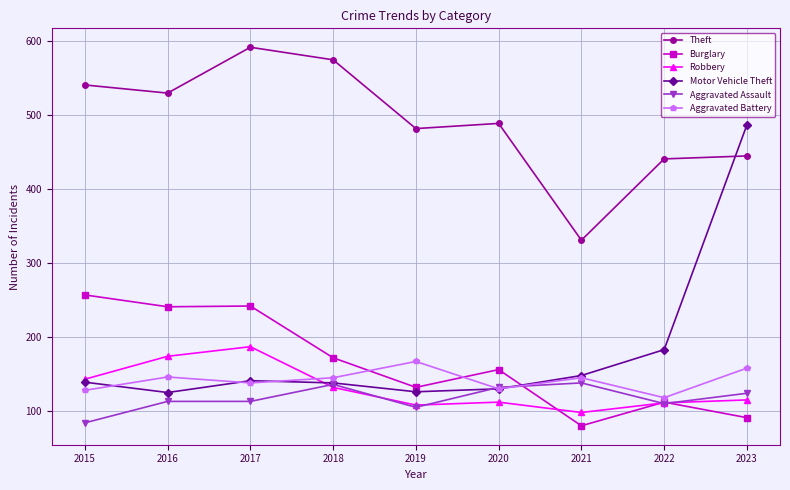

Read the Aggravated Battery value at 2019, to the nearest 5.

165